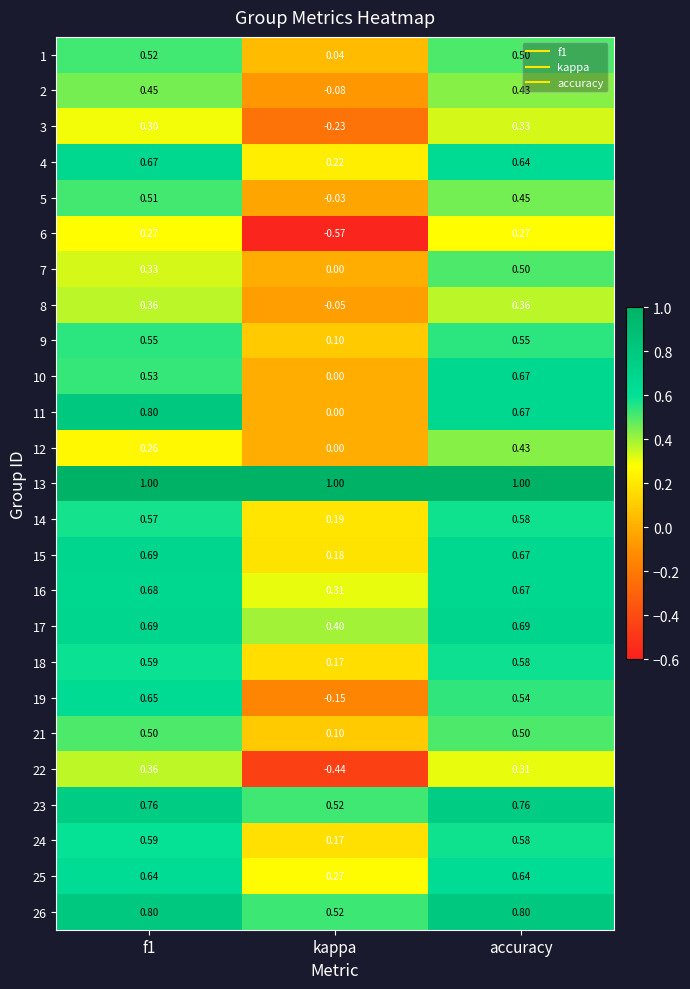

Which label corresponds to the smallest value in the chart?

kappa